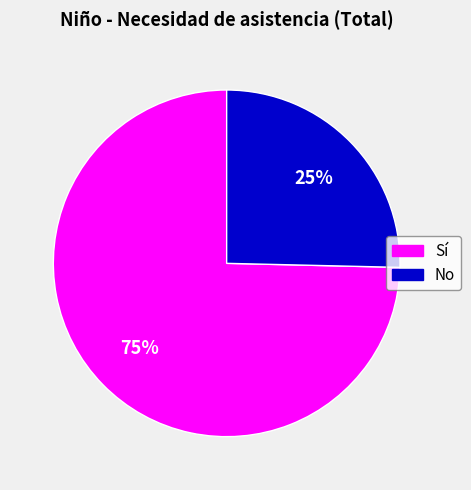

True or false: No accounts for 15% of the total.

False